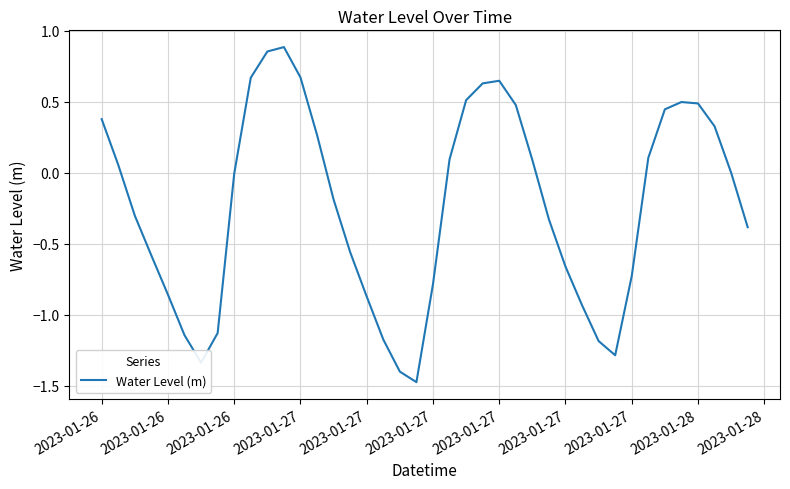

What is the difference between the maximum and minimum values?

2.4